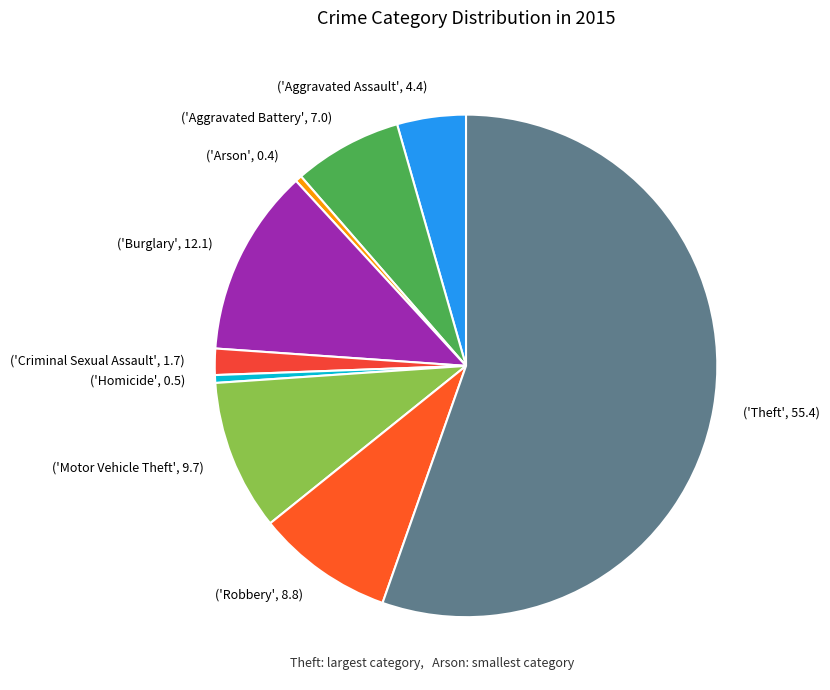

How many segments does this pie chart have?

9